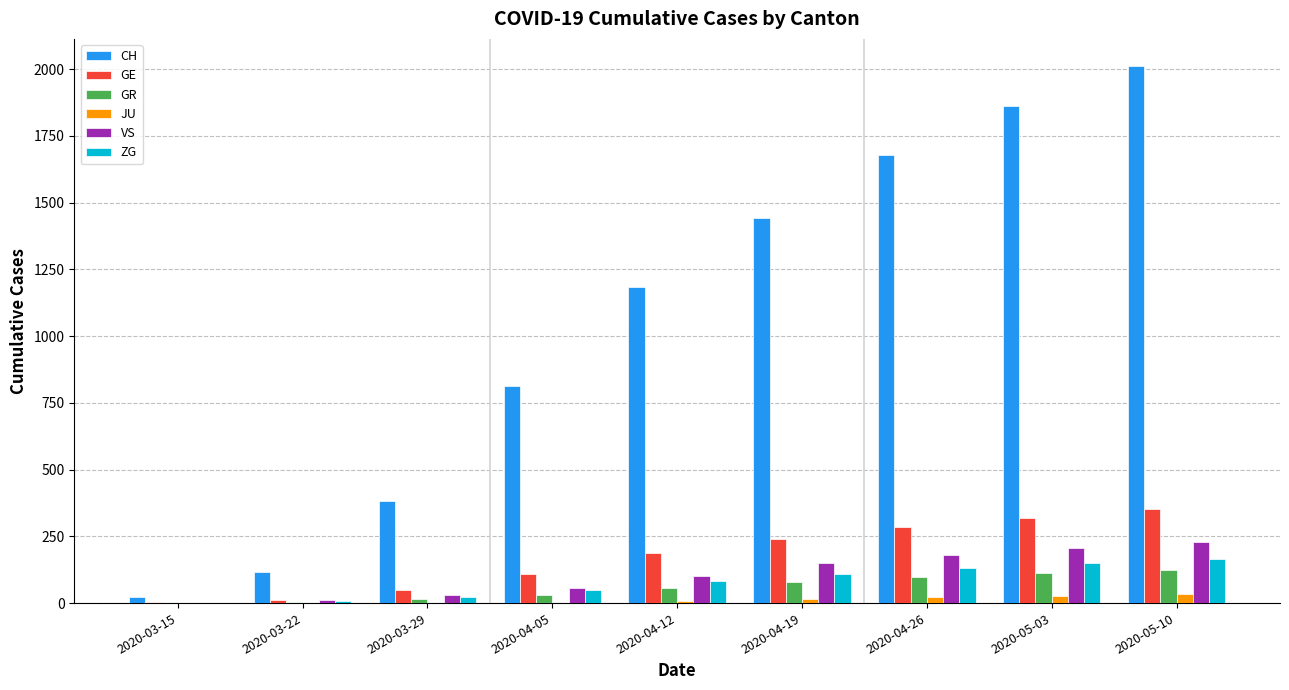

What is the sum of all GE values?

1551